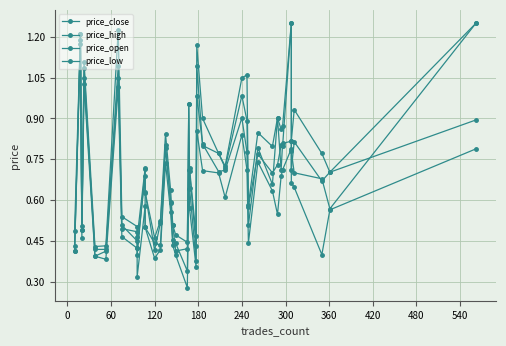

True or false: price_low and price_open cross at least once.

False